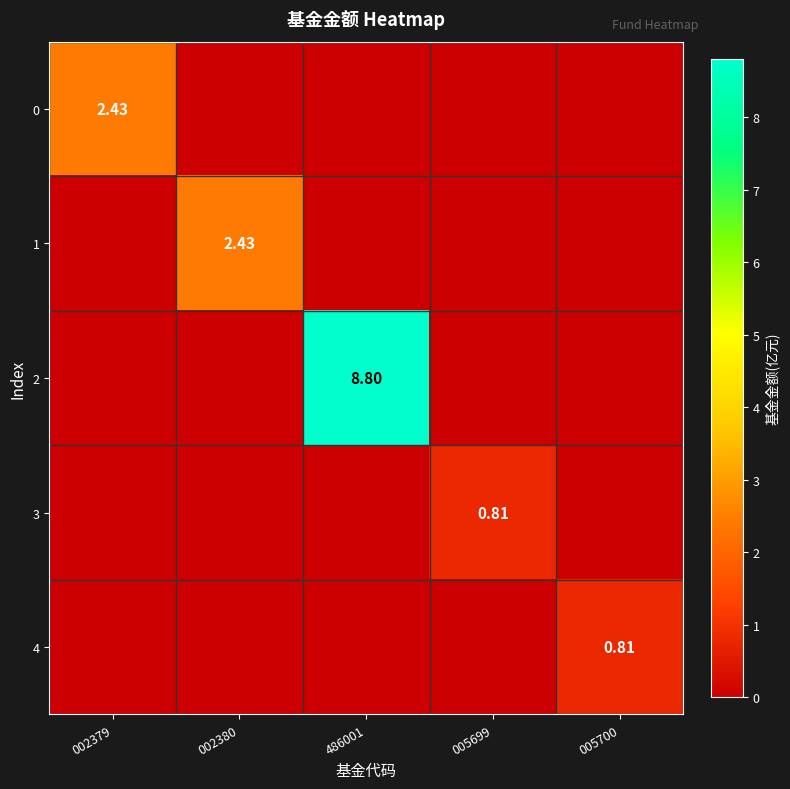

The value of 4 at 002379 is 0.0. True or false?

True